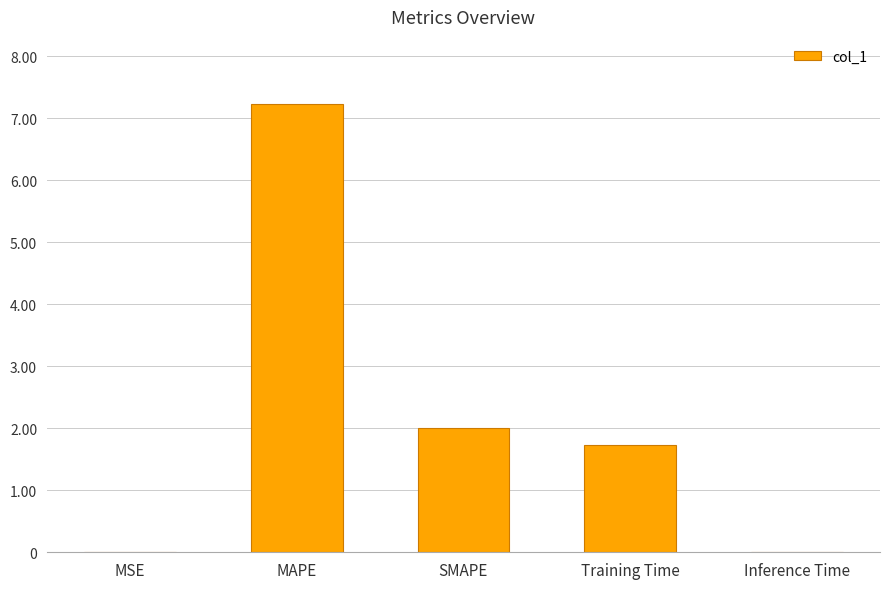

Count the number of values greater than 1.

3